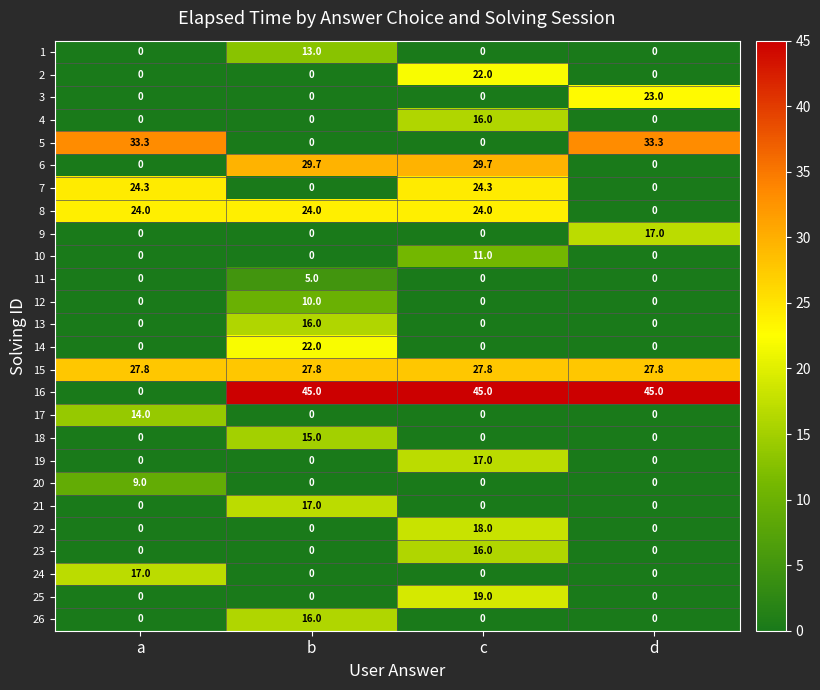

What is the highest value of the 24 series?

17.0